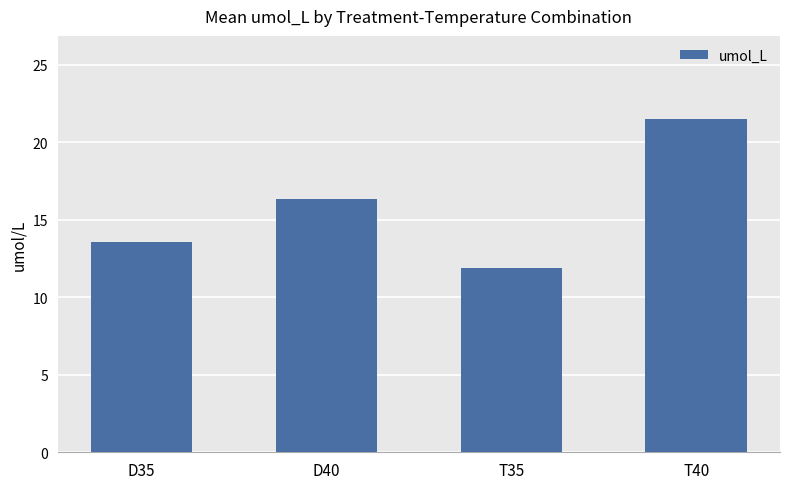

The chart shows a value of 13.6 at D35. True or false?

True